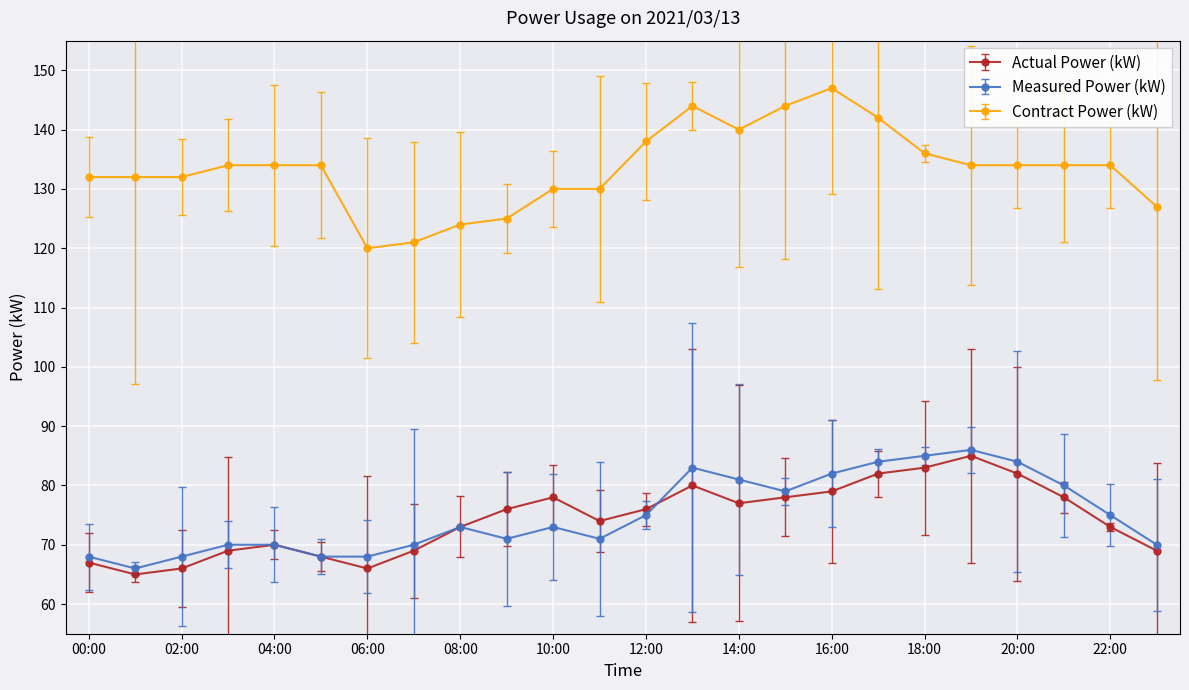

How many data points does each series have?

24